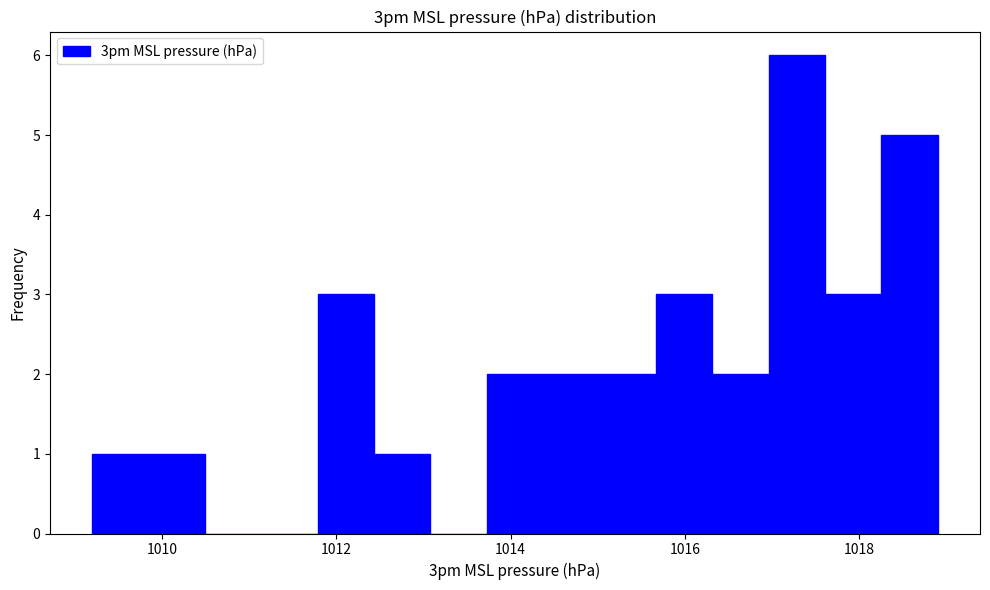

Read against the x-axis, roughly where is the centre of the tallest bar?

1017.2